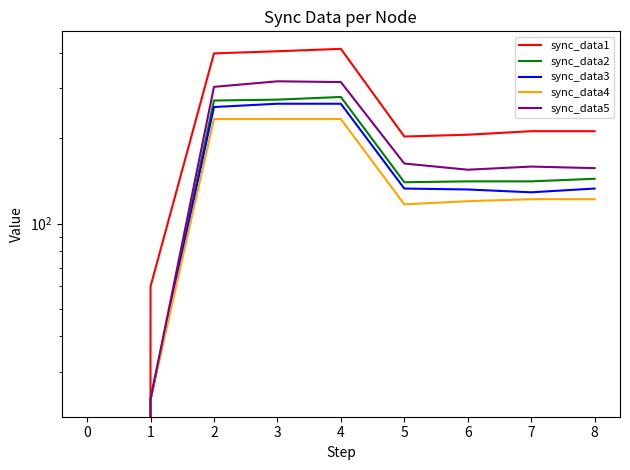

What is the average value of the sync_data3 series?

149